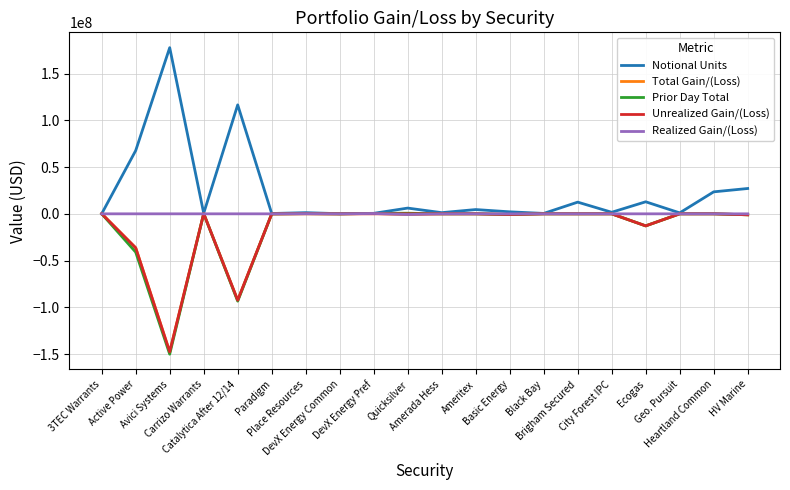

Which series has the widest spread of values?

Notional Units